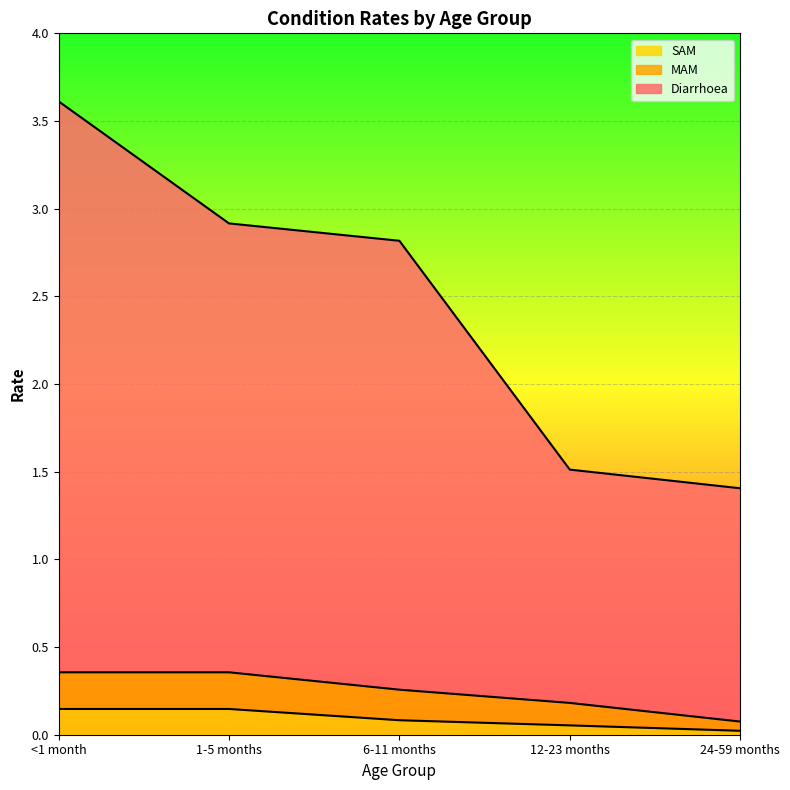

What is the difference between the Diarrhoea values at <1 month and 6-11 months?

0.8